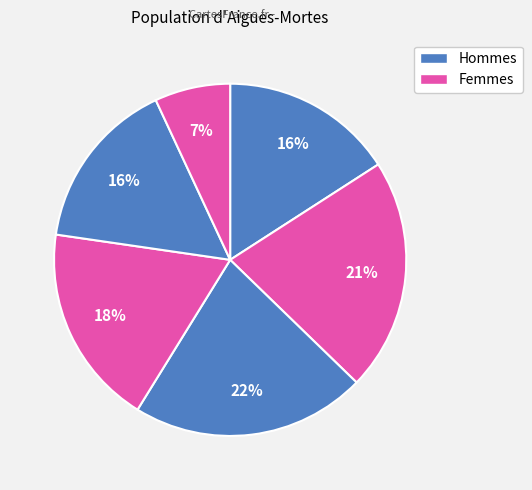

Count the number of slices in the pie.

6